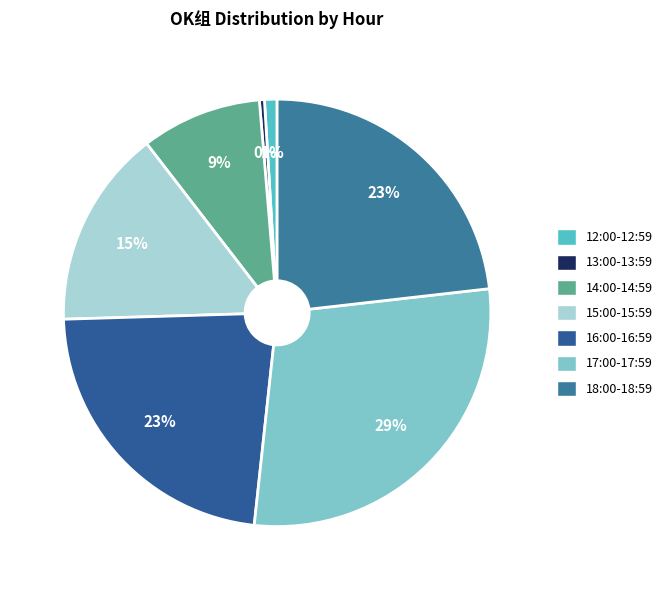

Count the number of slices in the pie.

7